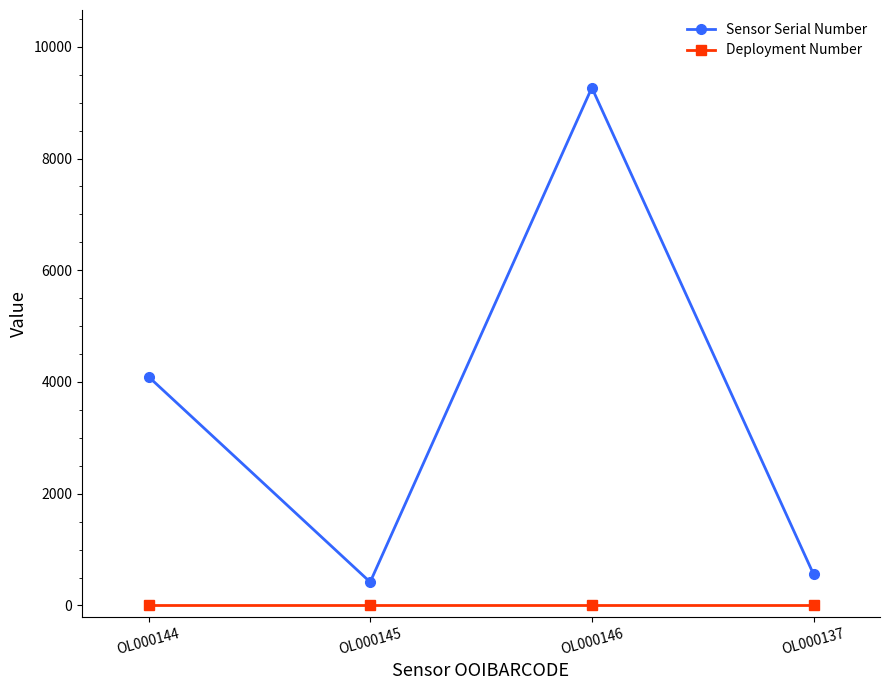

Which series changed the most between OL000146 and OL000137?

Sensor Serial Number